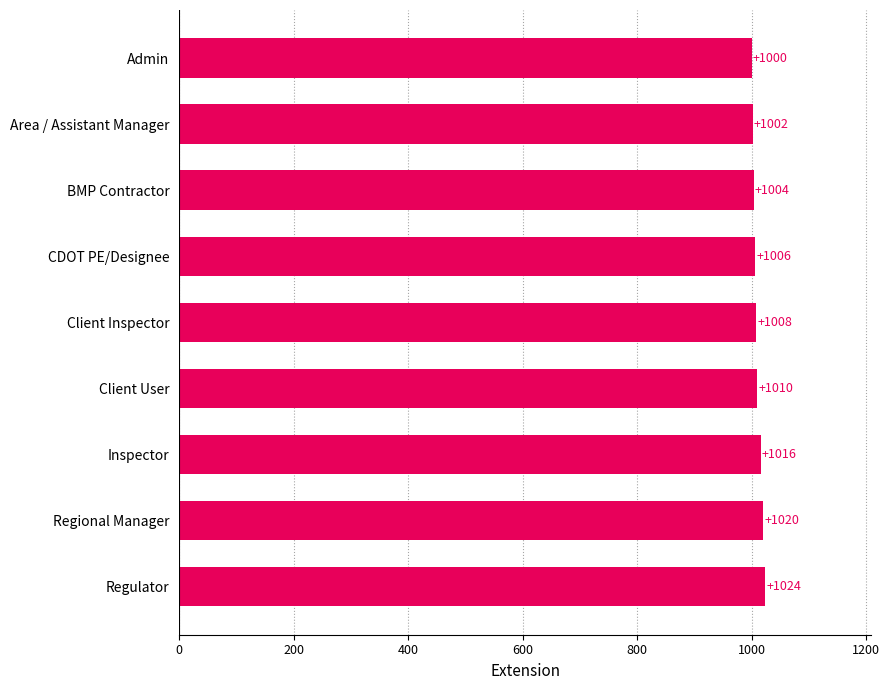

How many data points are less than 1008?

4